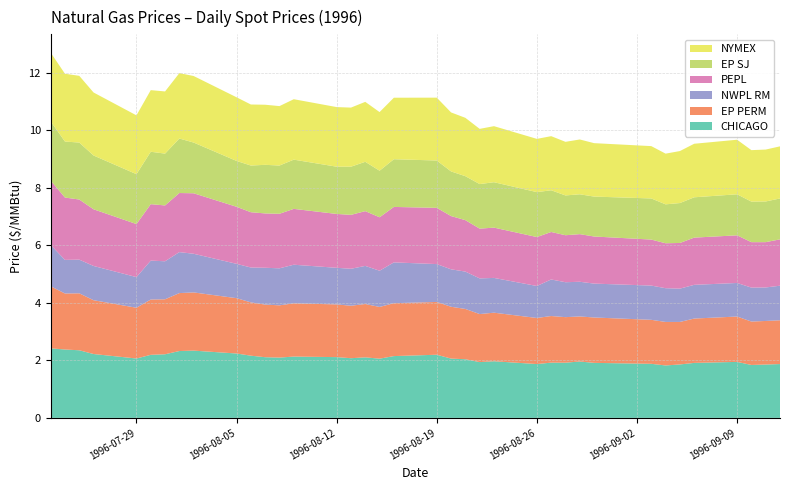

Reading left to right, transcribe all the data shown in this chart.

CHICAGO: 1996-07-23=2.4	1996-07-24=2.4	1996-07-25=2.4	1996-07-26=2.2	1996-07-29=2.1	1996-07-30=2.2	1996-07-31=2.2	1996-08-01=2.3	1996-08-02=2.3	1996-08-05=2.2	1996-08-06=2.2	1996-08-07=2.1	1996-08-08=2.1	1996-08-09=2.1	1996-08-12=2.1	1996-08-13=2.1	1996-08-14=2.1	1996-08-15=2.1	1996-08-16=2.1	1996-08-19=2.2	1996-08-20=2.1	1996-08-21=2.0	1996-08-22=1.9	1996-08-23=2.0	1996-08-26=1.9	1996-08-27=1.9	1996-08-28=1.9	1996-08-29=2.0	1996-08-30=1.9	1996-09-03=1.9	1996-09-04=1.8	1996-09-05=1.9	1996-09-06=1.9	1996-09-09=1.9	1996-09-10=1.8	1996-09-11=1.9	1996-09-12=1.9
EP PERM: 1996-07-23=2.2	1996-07-24=1.9	1996-07-25=2.0	1996-07-26=1.9	1996-07-29=1.8	1996-07-30=1.9	1996-07-31=1.9	1996-08-01=2.0	1996-08-02=2.0	1996-08-05=1.9	1996-08-06=1.9	1996-08-07=1.8	1996-08-08=1.8	1996-08-09=1.9	1996-08-12=1.8	1996-08-13=1.8	1996-08-14=1.9	1996-08-15=1.8	1996-08-16=1.8	1996-08-19=1.8	1996-08-20=1.8	1996-08-21=1.8	1996-08-22=1.7	1996-08-23=1.7	1996-08-26=1.6	1996-08-27=1.6	1996-08-28=1.6	1996-08-29=1.6	1996-08-30=1.6	1996-09-03=1.5	1996-09-04=1.5	1996-09-05=1.5	1996-09-06=1.5	1996-09-09=1.6	1996-09-10=1.5	1996-09-11=1.5	1996-09-12=1.5
NWPL RM: 1996-07-23=1.4	1996-07-24=1.2	1996-07-25=1.2	1996-07-26=1.2	1996-07-29=1.1	1996-07-30=1.4	1996-07-31=1.3	1996-08-01=1.4	1996-08-02=1.3	1996-08-05=1.2	1996-08-06=1.2	1996-08-07=1.3	1996-08-08=1.3	1996-08-09=1.3	1996-08-12=1.3	1996-08-13=1.3	1996-08-14=1.3	1996-08-15=1.3	1996-08-16=1.4	1996-08-19=1.3	1996-08-20=1.3	1996-08-21=1.3	1996-08-22=1.2	1996-08-23=1.2	1996-08-26=1.1	1996-08-27=1.3	1996-08-28=1.2	1996-08-29=1.2	1996-08-30=1.2	1996-09-03=1.2	1996-09-04=1.2	1996-09-05=1.2	1996-09-06=1.2	1996-09-09=1.2	1996-09-10=1.2	1996-09-11=1.2	1996-09-12=1.2
PEPL: 1996-07-23=2.2	1996-07-24=2.2	1996-07-25=2.1	1996-07-26=2.0	1996-07-29=1.8	1996-07-30=2.0	1996-07-31=1.9	1996-08-01=2.1	1996-08-02=2.1	1996-08-05=2.0	1996-08-06=1.9	1996-08-07=1.9	1996-08-08=1.9	1996-08-09=1.9	1996-08-12=1.9	1996-08-13=1.9	1996-08-14=1.9	1996-08-15=1.9	1996-08-16=1.9	1996-08-19=2.0	1996-08-20=1.9	1996-08-21=1.8	1996-08-22=1.7	1996-08-23=1.8	1996-08-26=1.7	1996-08-27=1.7	1996-08-28=1.6	1996-08-29=1.7	1996-08-30=1.6	1996-09-03=1.6	1996-09-04=1.6	1996-09-05=1.6	1996-09-06=1.6	1996-09-09=1.7	1996-09-10=1.6	1996-09-11=1.6	1996-09-12=1.6
EP SJ: 1996-07-23=2.1	1996-07-24=1.9	1996-07-25=2.0	1996-07-26=1.9	1996-07-29=1.7	1996-07-30=1.8	1996-07-31=1.8	1996-08-01=1.9	1996-08-02=1.8	1996-08-05=1.6	1996-08-06=1.6	1996-08-07=1.7	1996-08-08=1.7	1996-08-09=1.7	1996-08-12=1.6	1996-08-13=1.7	1996-08-14=1.7	1996-08-15=1.6	1996-08-16=1.7	1996-08-19=1.6	1996-08-20=1.6	1996-08-21=1.5	1996-08-22=1.6	1996-08-23=1.6	1996-08-26=1.6	1996-08-27=1.5	1996-08-28=1.4	1996-08-29=1.4	1996-08-30=1.4	1996-09-03=1.4	1996-09-04=1.4	1996-09-05=1.4	1996-09-06=1.4	1996-09-09=1.4	1996-09-10=1.4	1996-09-11=1.4	1996-09-12=1.4
NYMEX: 1996-07-23=2.4	1996-07-24=2.4	1996-07-25=2.3	1996-07-26=2.2	1996-07-29=2.0	1996-07-30=2.1	1996-07-31=2.2	1996-08-01=2.3	1996-08-02=2.3	1996-08-05=2.2	1996-08-06=2.1	1996-08-07=2.1	1996-08-08=2.1	1996-08-09=2.1	1996-08-12=2.1	1996-08-13=2.1	1996-08-14=2.1	1996-08-15=2.0	1996-08-16=2.1	1996-08-19=2.2	1996-08-20=2.1	1996-08-21=2.0	1996-08-22=1.9	1996-08-23=1.9	1996-08-26=1.9	1996-08-27=1.9	1996-08-28=1.9	1996-08-29=1.9	1996-08-30=1.9	1996-09-03=1.8	1996-09-04=1.8	1996-09-05=1.8	1996-09-06=1.9	1996-09-09=1.9	1996-09-10=1.8	1996-09-11=1.8	1996-09-12=1.8